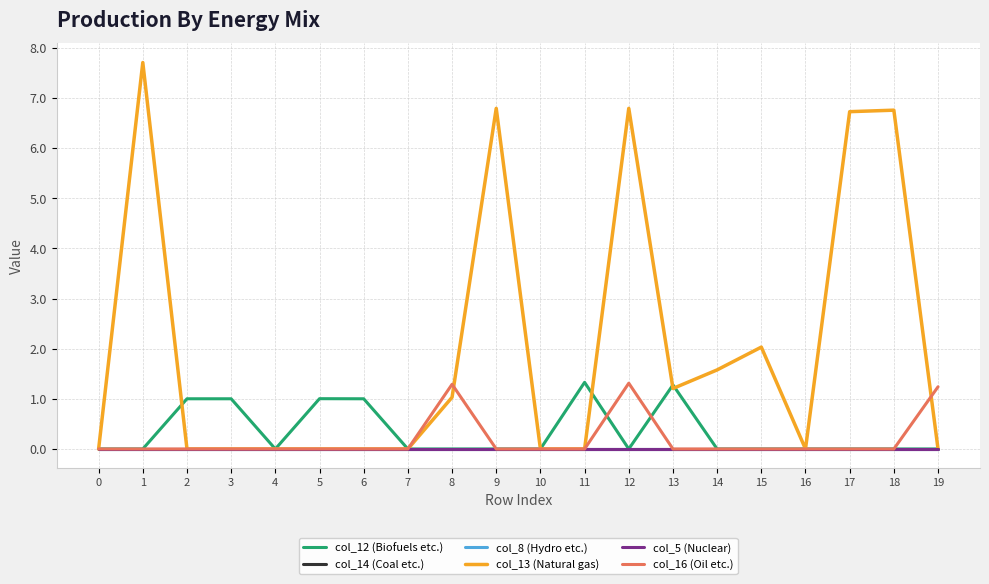

Does the chart have visible grid lines?

Yes